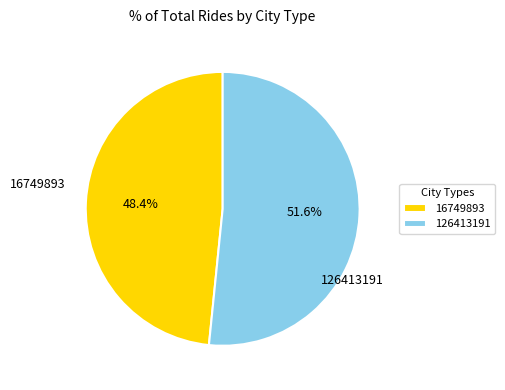

Is it true that 126413191 is 42% of the pie?

False